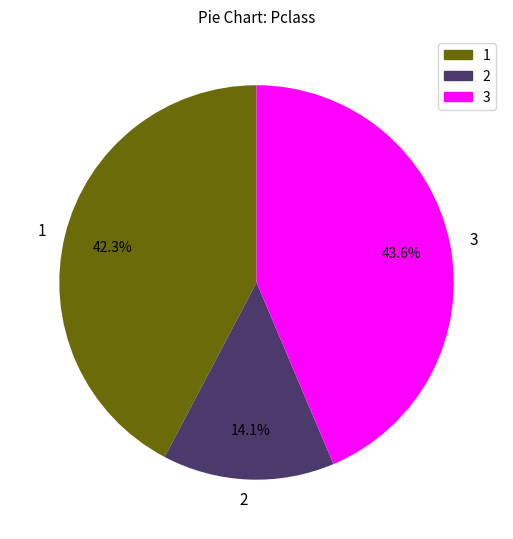

Which slice is the largest?

3